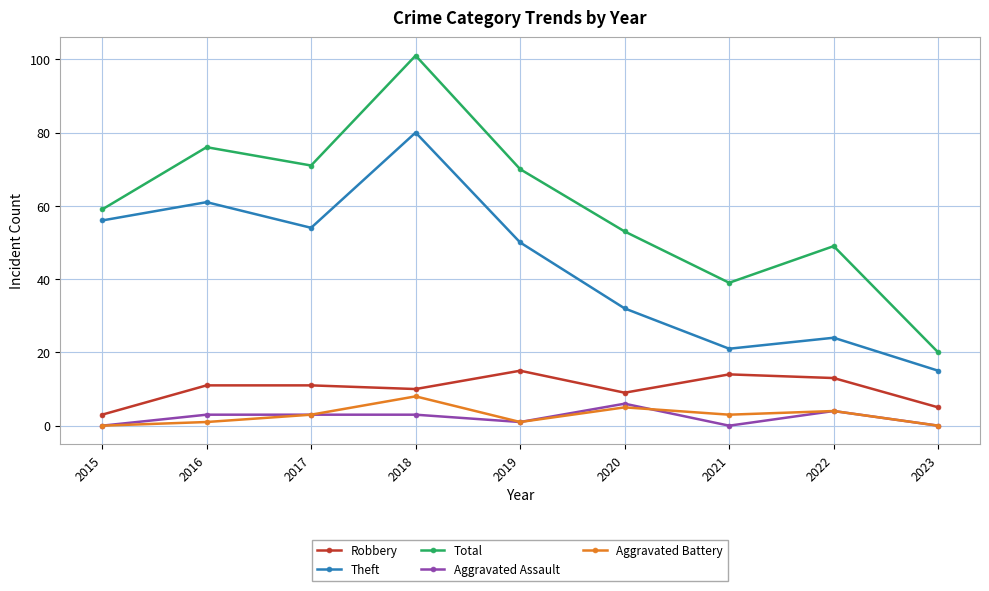

Which category has the lowest value in the Robbery series?

2015